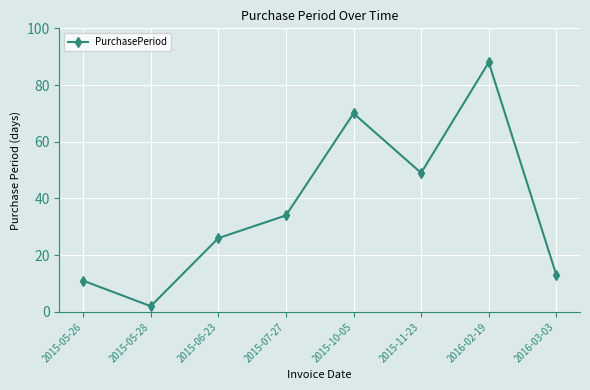

How many series are shown in this chart?

1